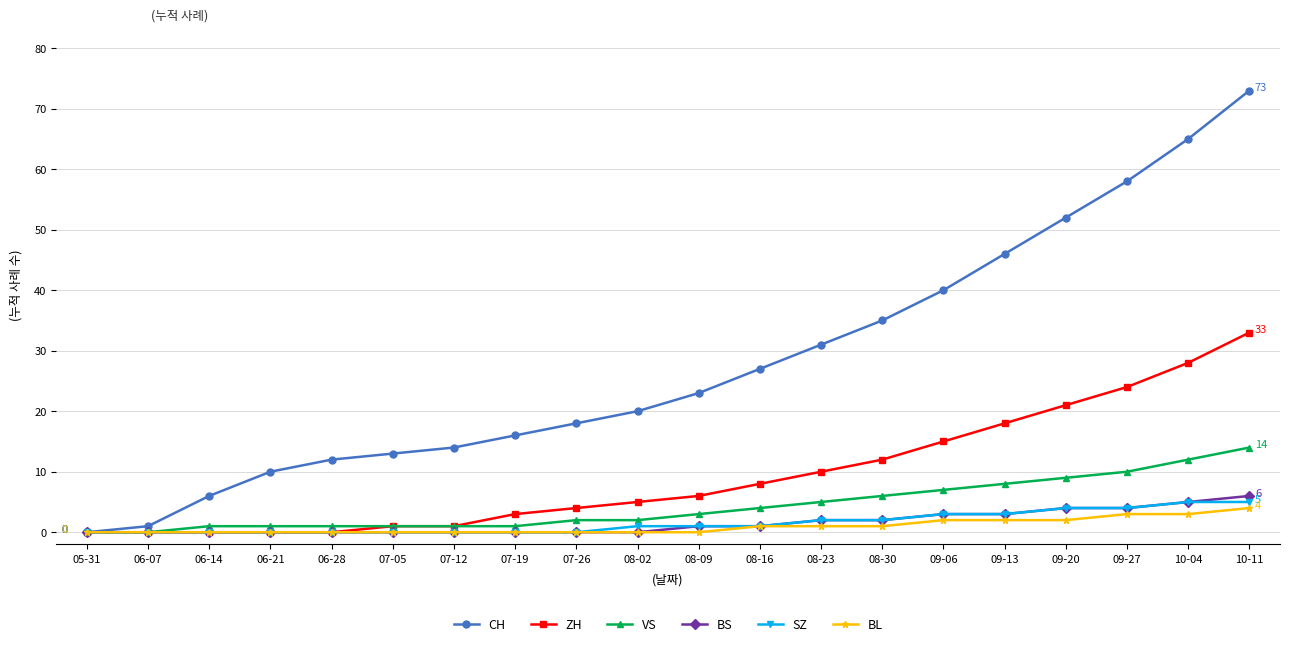

How many lines are shown in the chart?

6